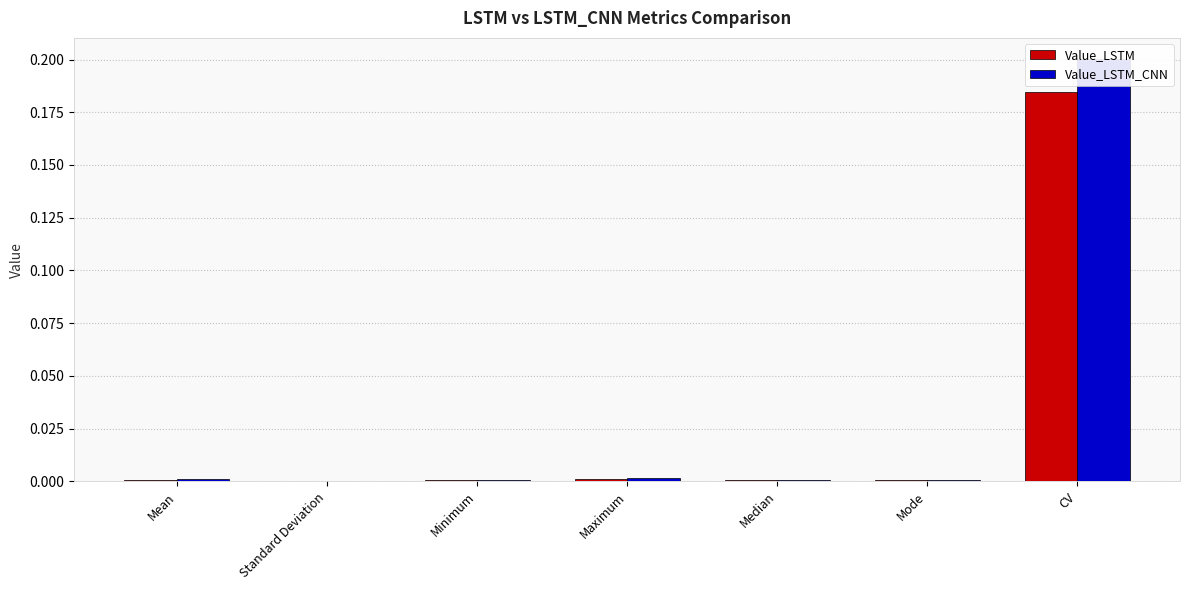

List the labels in order of Value_LSTM_CNN value, largest first.

CV, Maximum, Mean, Median, Minimum, Mode, Standard Deviation